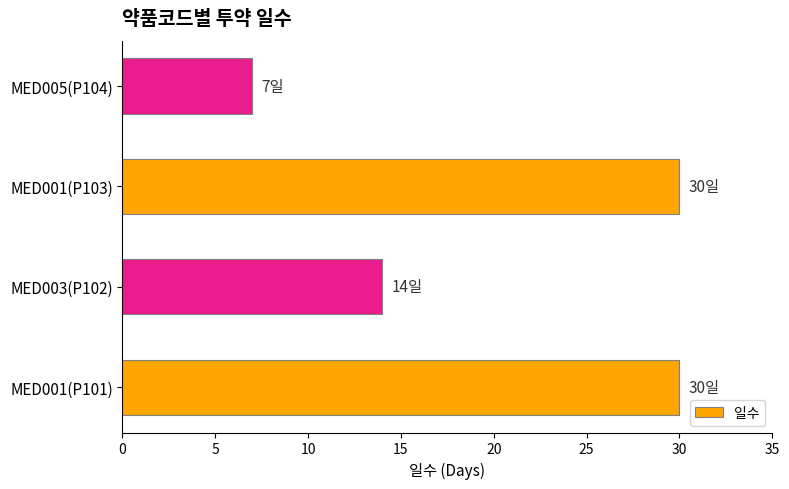

What is the average value?

20